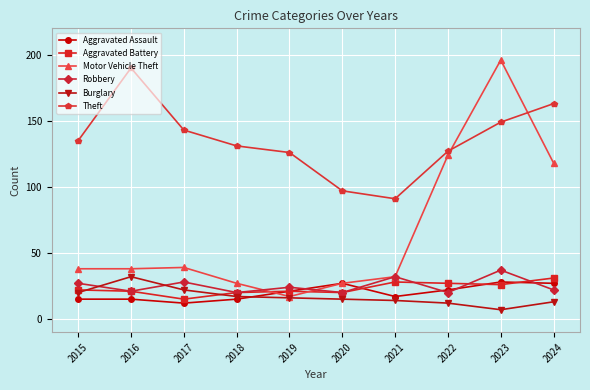

At how many categories does at least one series exceed 43?

10